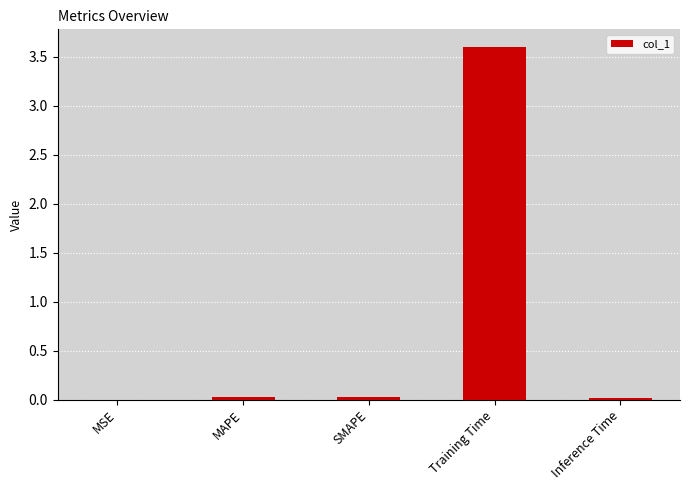

What value does the data have at Training Time?

3.6